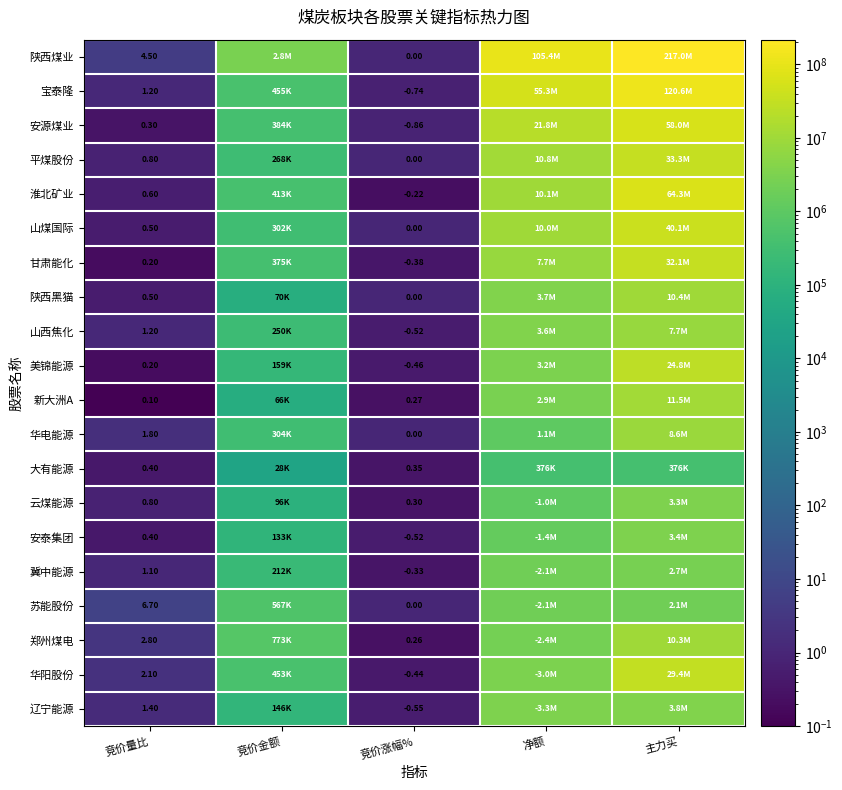

At 净额, list the series in order from smallest to largest.

大有能源, 云煤能源, 华电能源, 安泰集团, 冀中能源, 苏能股份, 郑州煤电, 新大洲A, 华阳股份, 美锦能源, 辽宁能源, 山西焦化, 陕西黑猫, 甘肃能化, 山煤国际, 淮北矿业, 平煤股份, 安源煤业, 宝泰隆, 陕西煤业